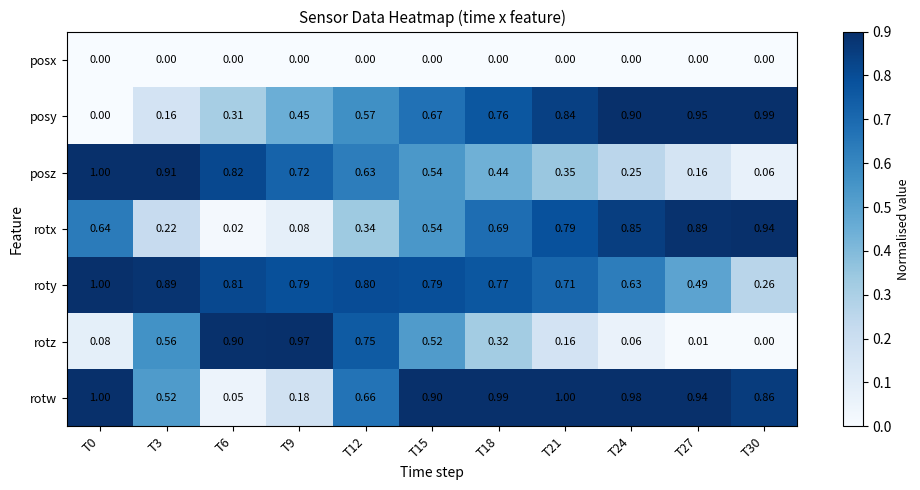

Which series changed the most between T12 and T27?

rotz